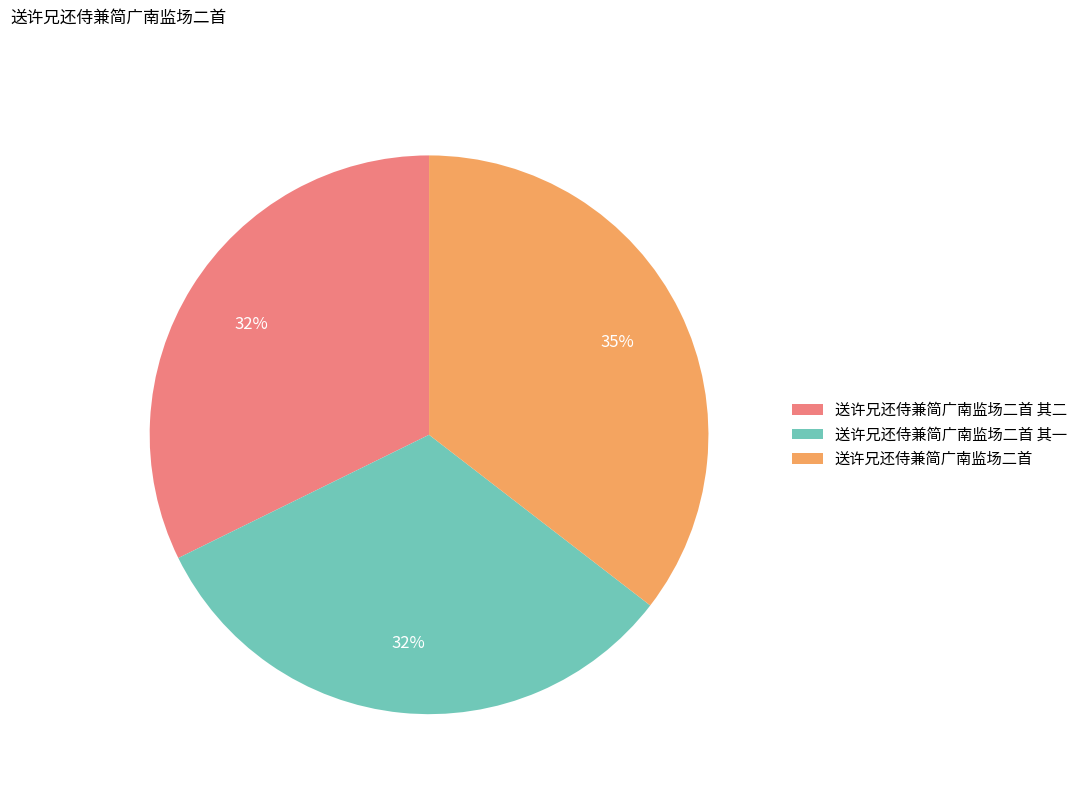

How many slices are in this pie chart?

3